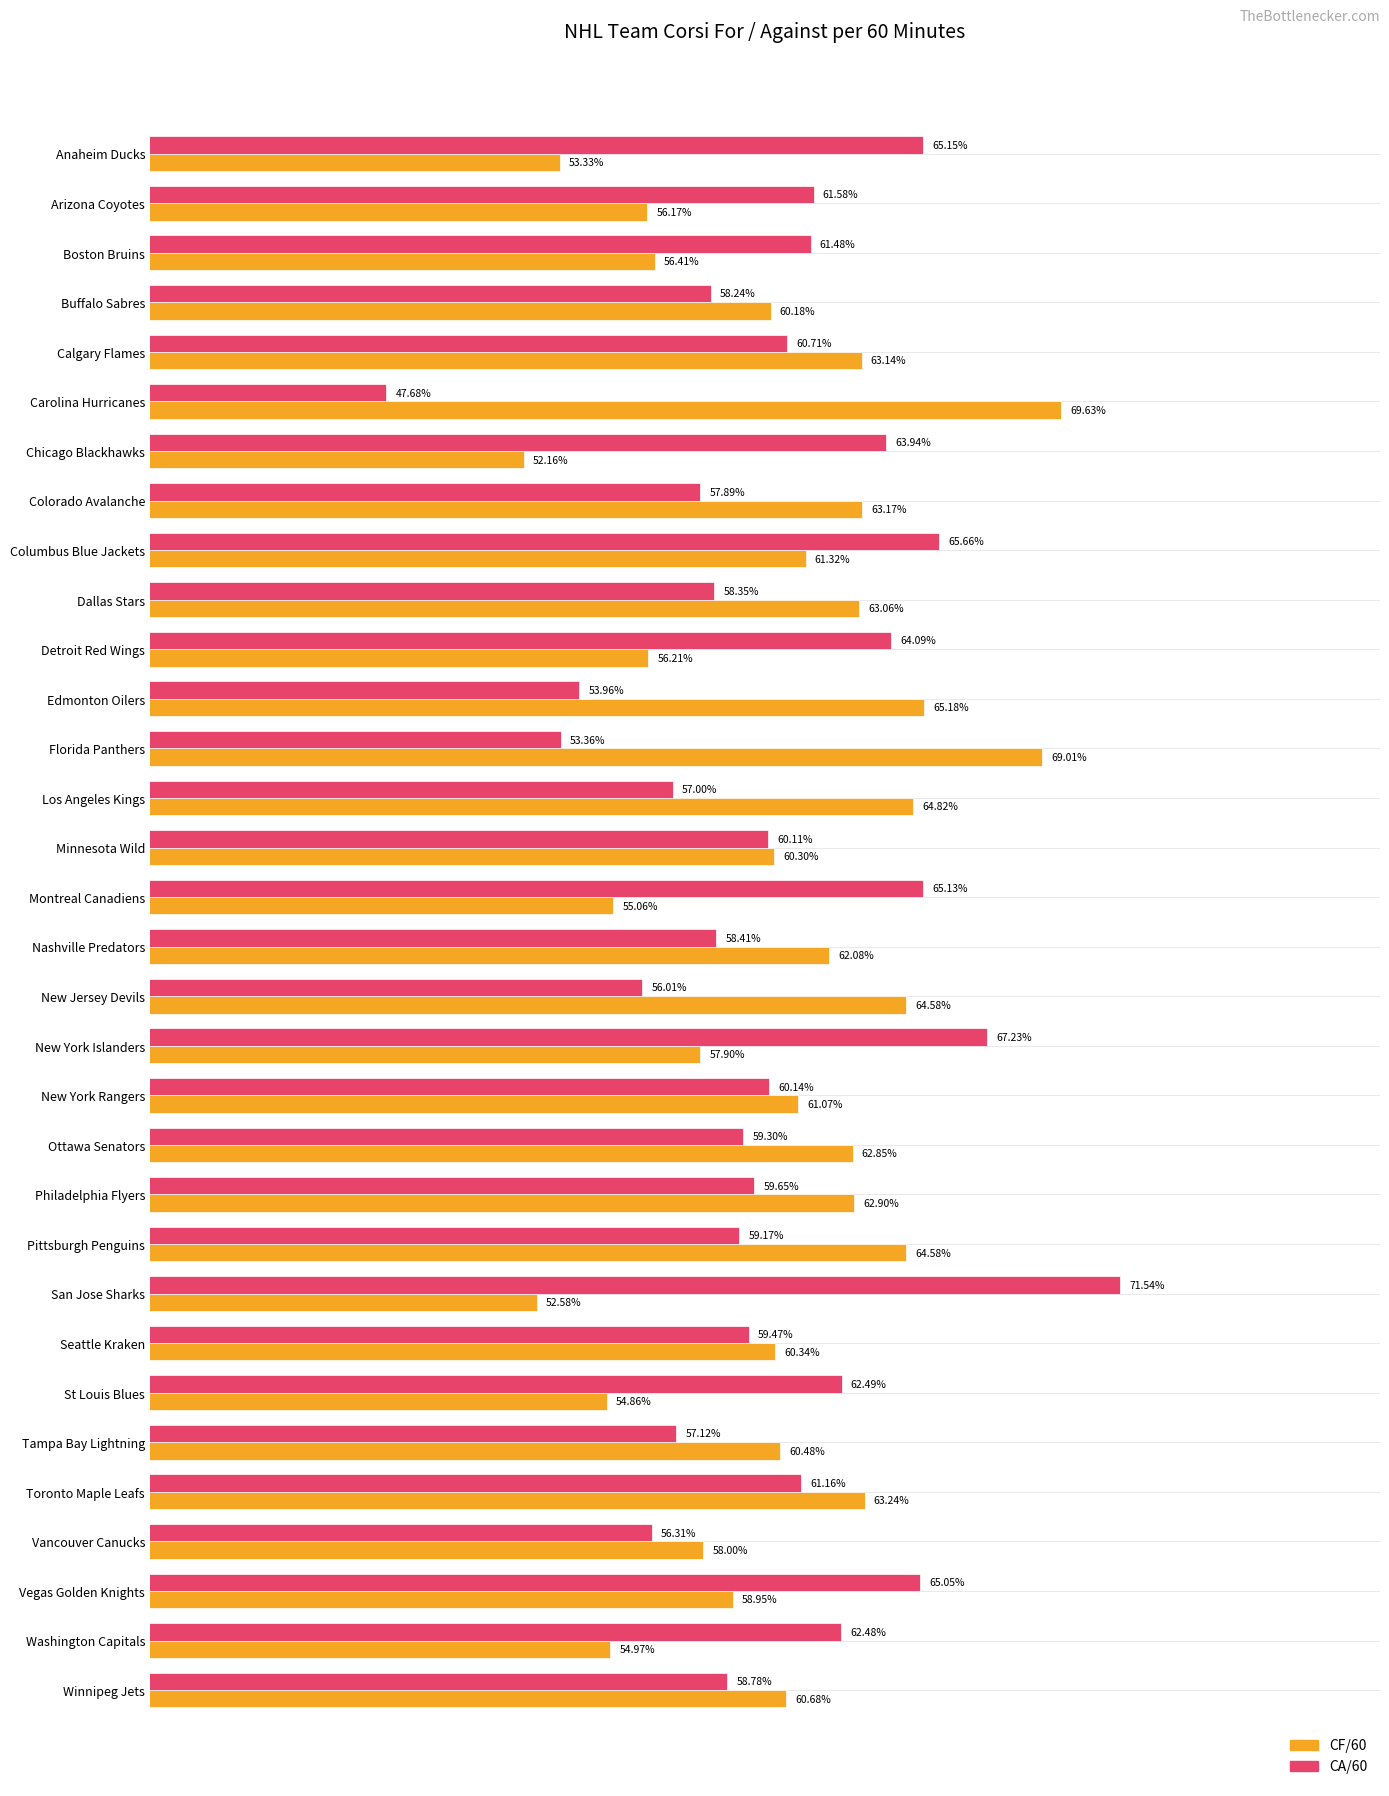

Which series has the widest spread of values?

CA/60